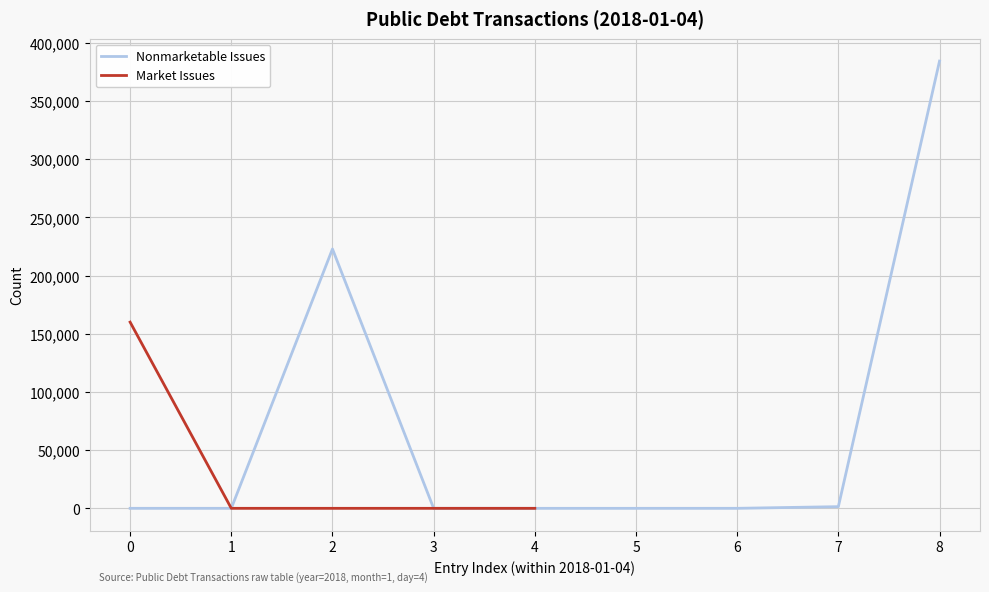

What is the maximum value for Nonmarketable Issues?

384298